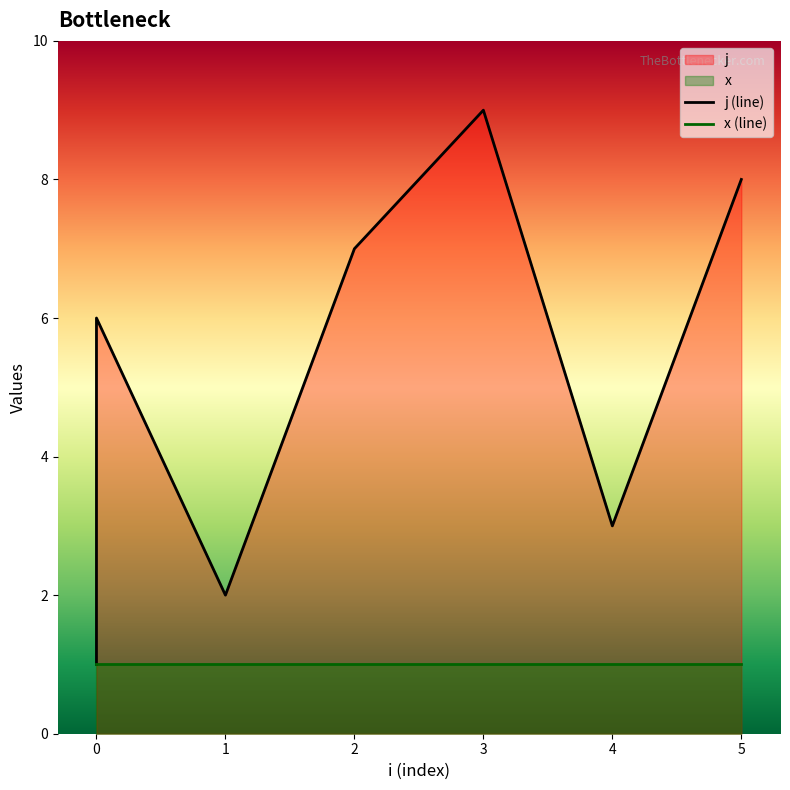

Which series has the largest total across all categories?

j (line)